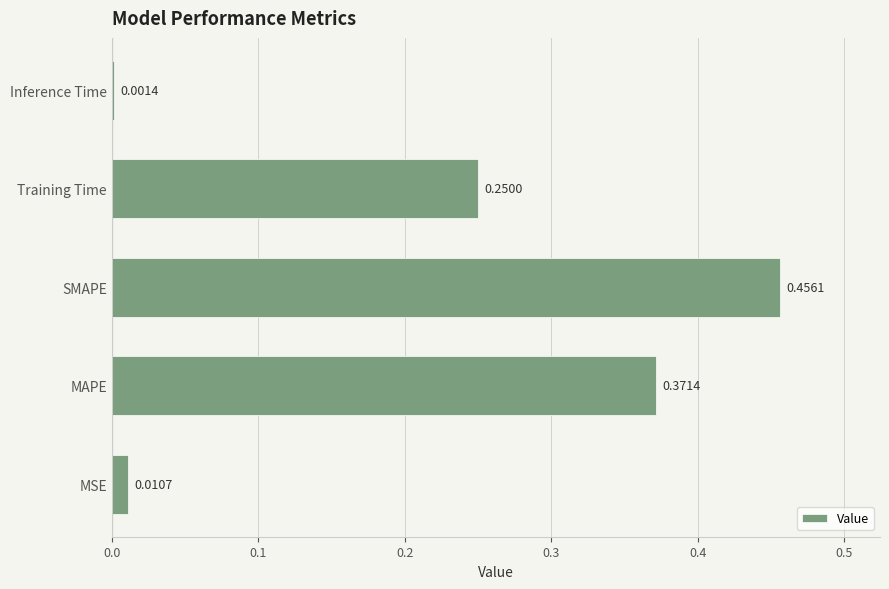

At which label is the value closest to 0?

Inference Time